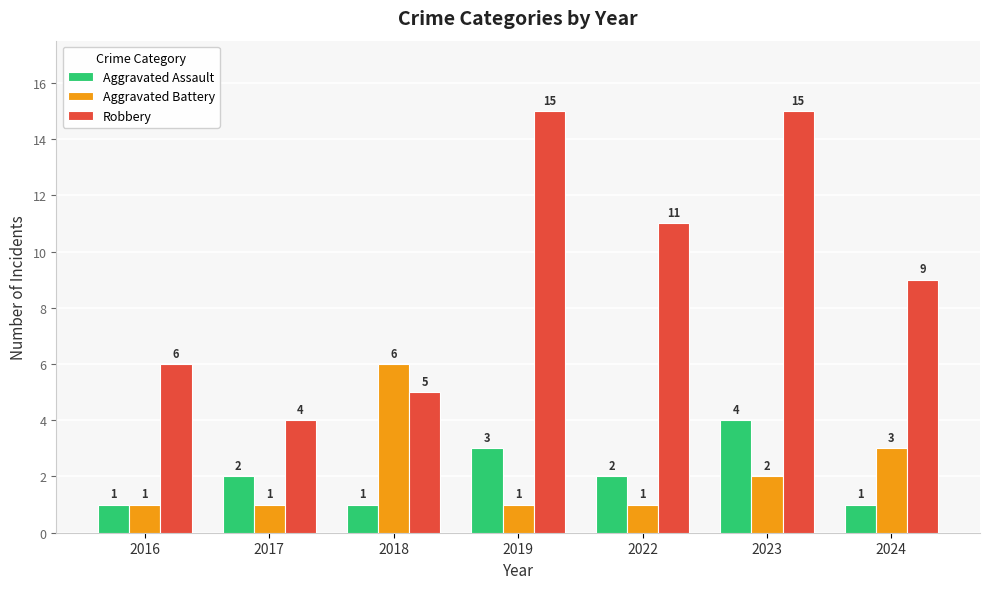

What is the lowest value of the Aggravated Battery series?

1